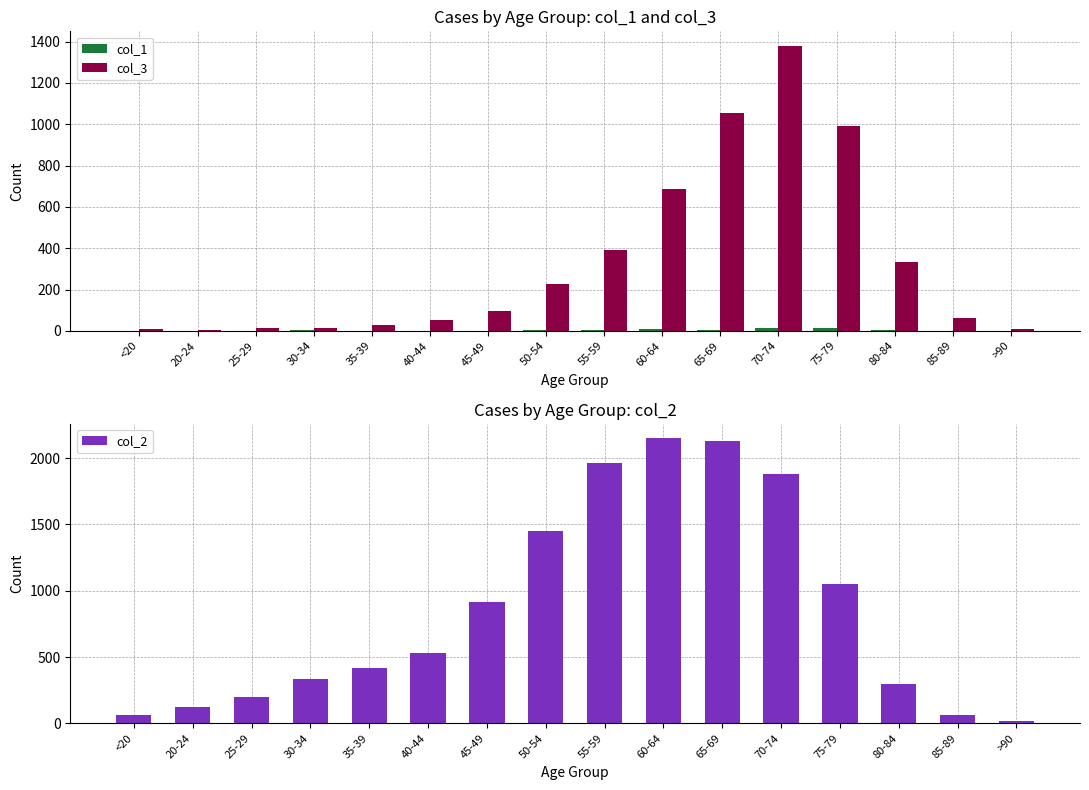

Is it true that col_3 equals 14 at 30-34?

True